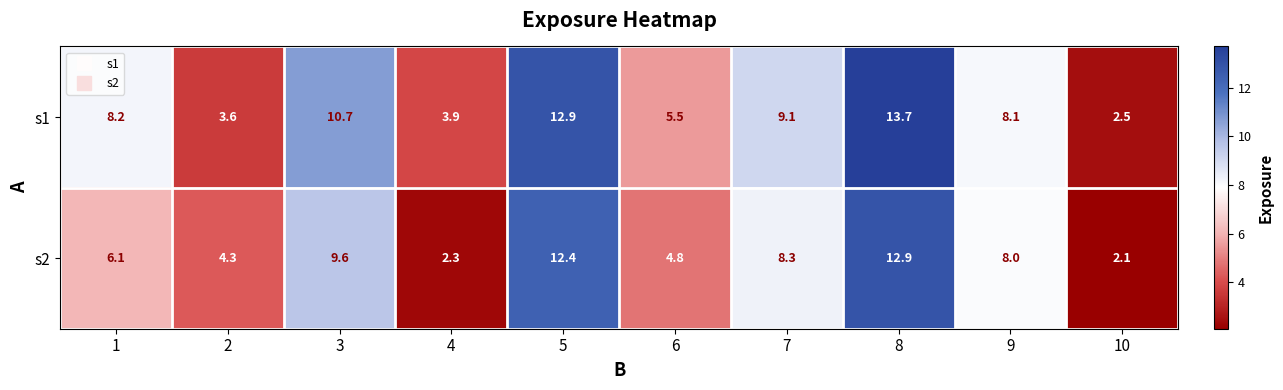

What is the sum of the s2 values at 9 and 5?

20.4